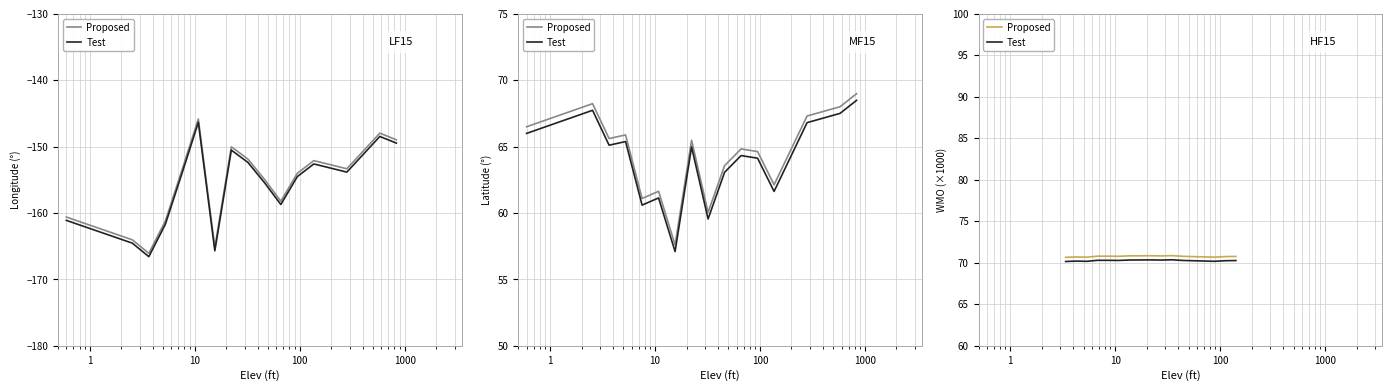

At how many categories does at least one series exceed 70?

14